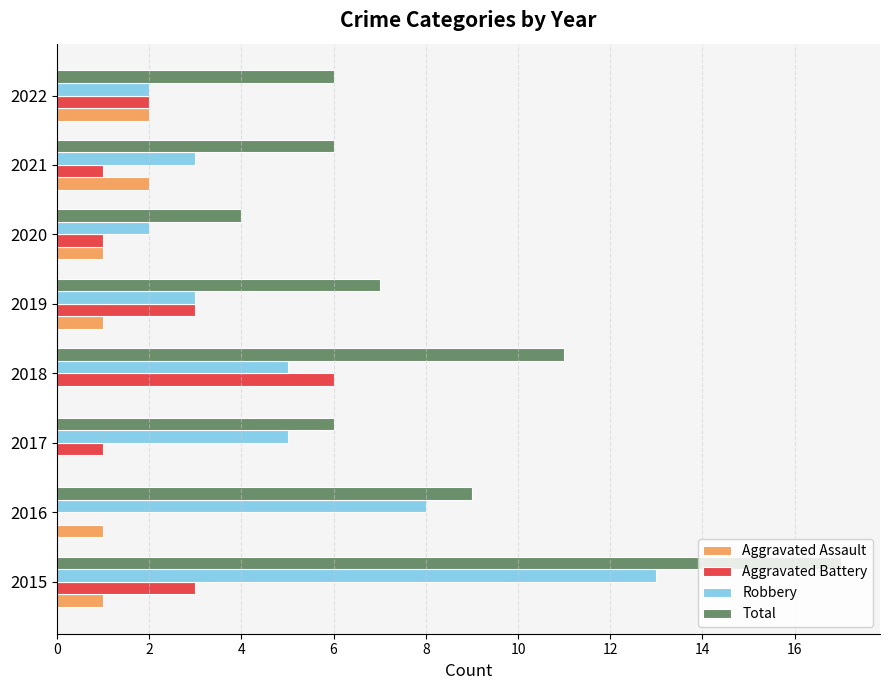

At which category is the sum across all series the highest?

2015